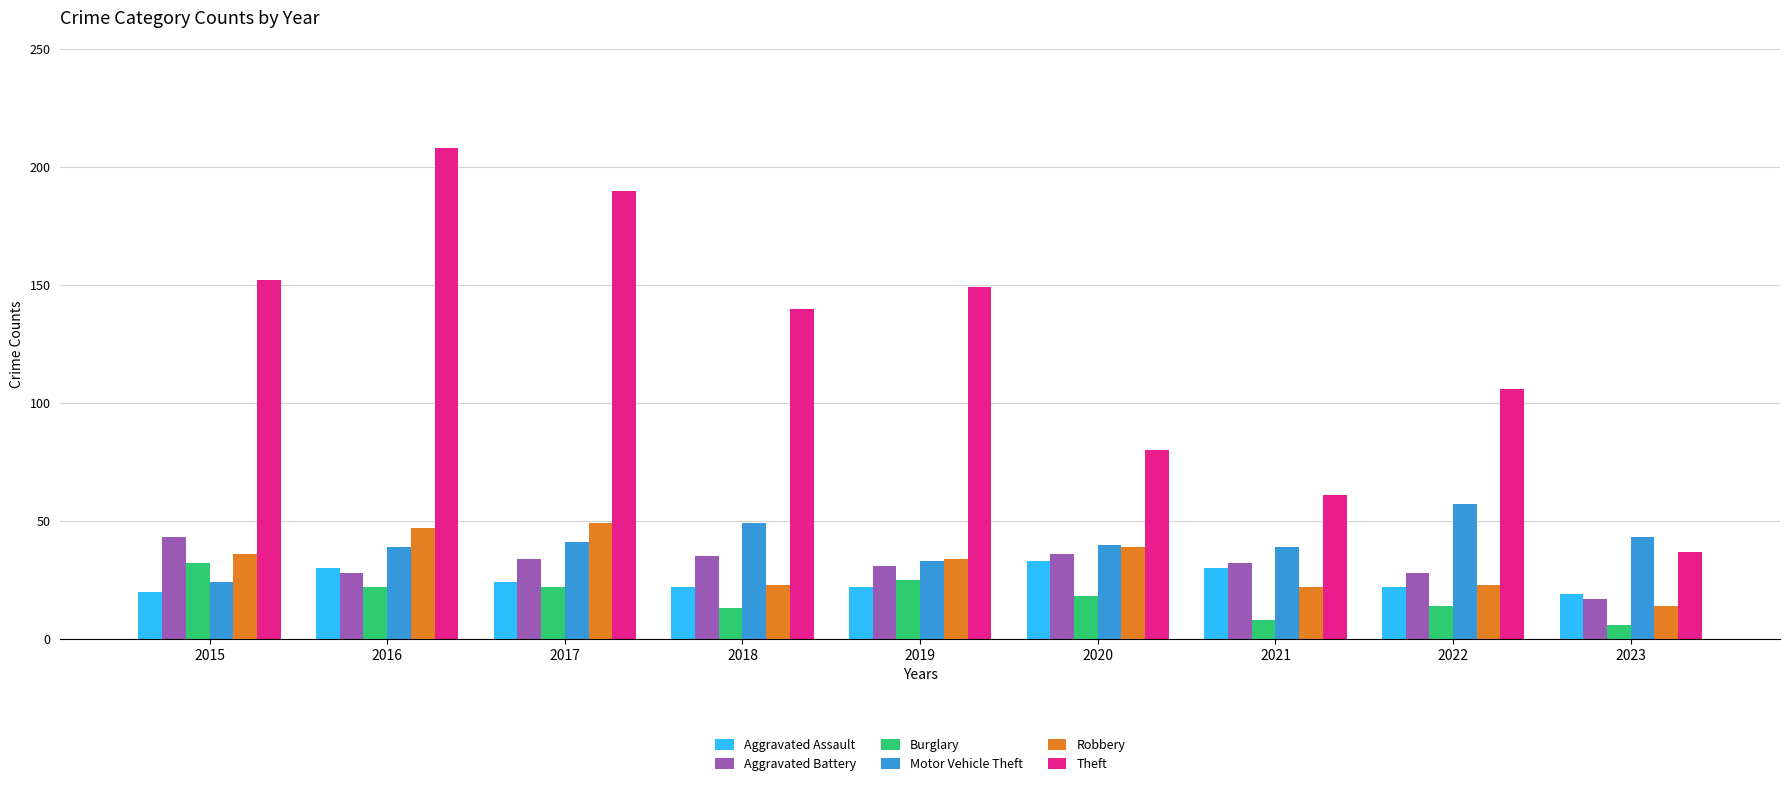

What is the approximate value of Burglary at 2017?

22